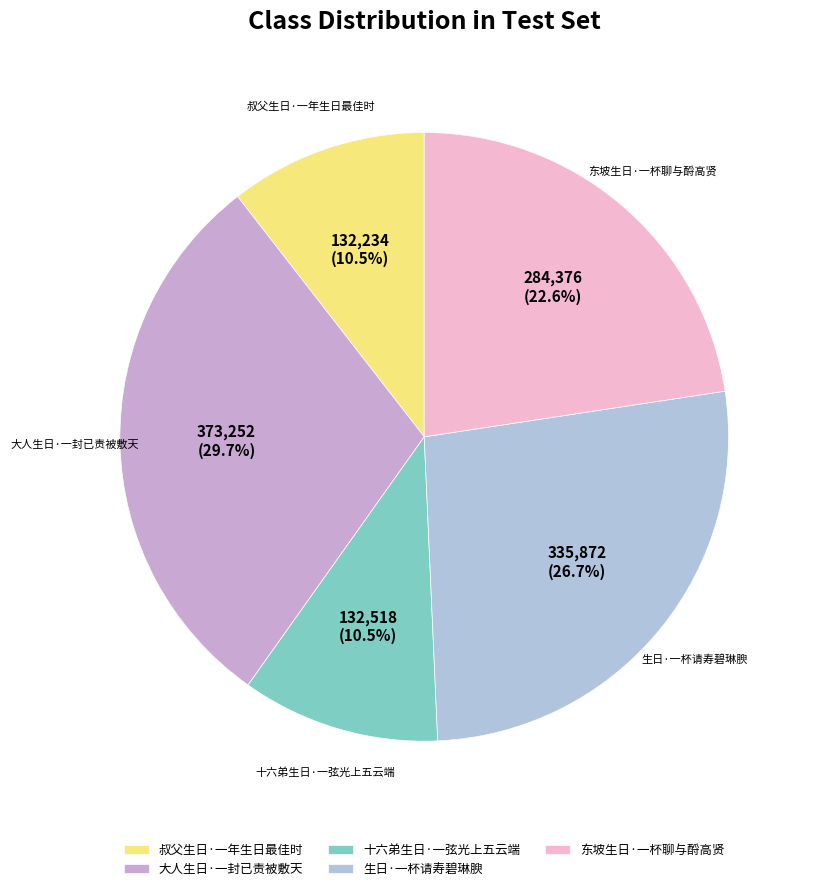

Is it true that 叔父生日·一年生日最佳时 is 2% of the pie?

False